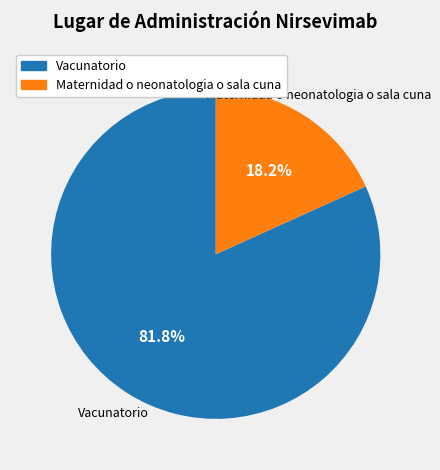

What is the majority slice?

Vacunatorio